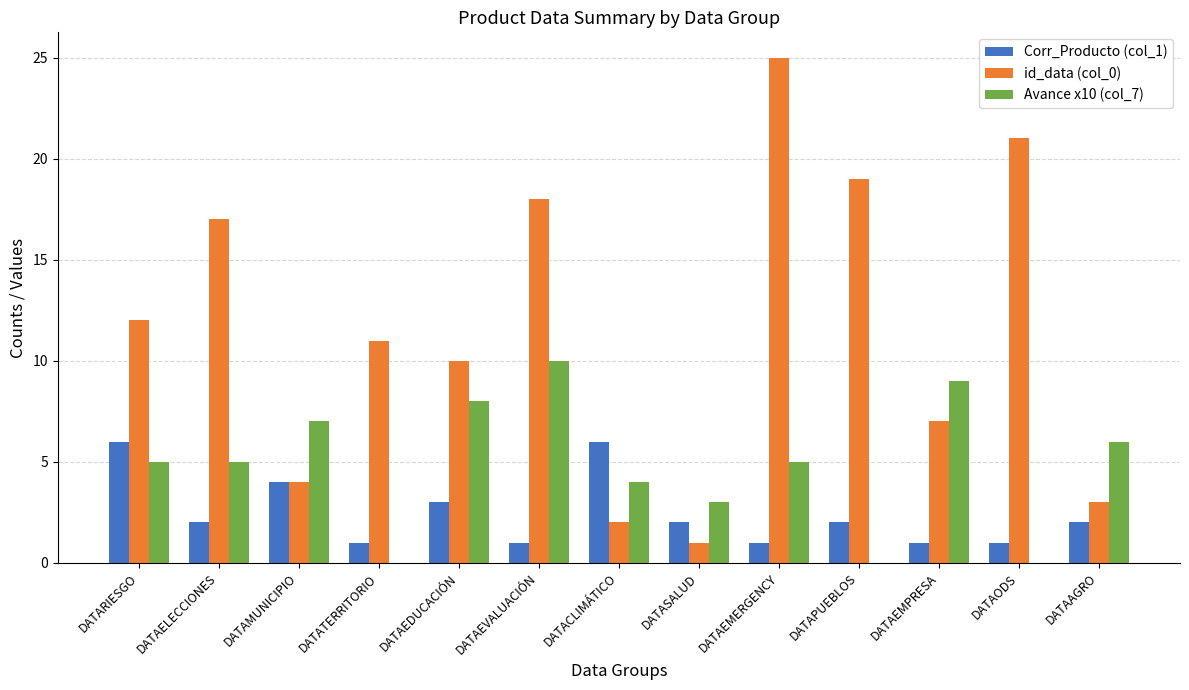

At which category is the sum across all series the highest?

DATAEMERGENCY